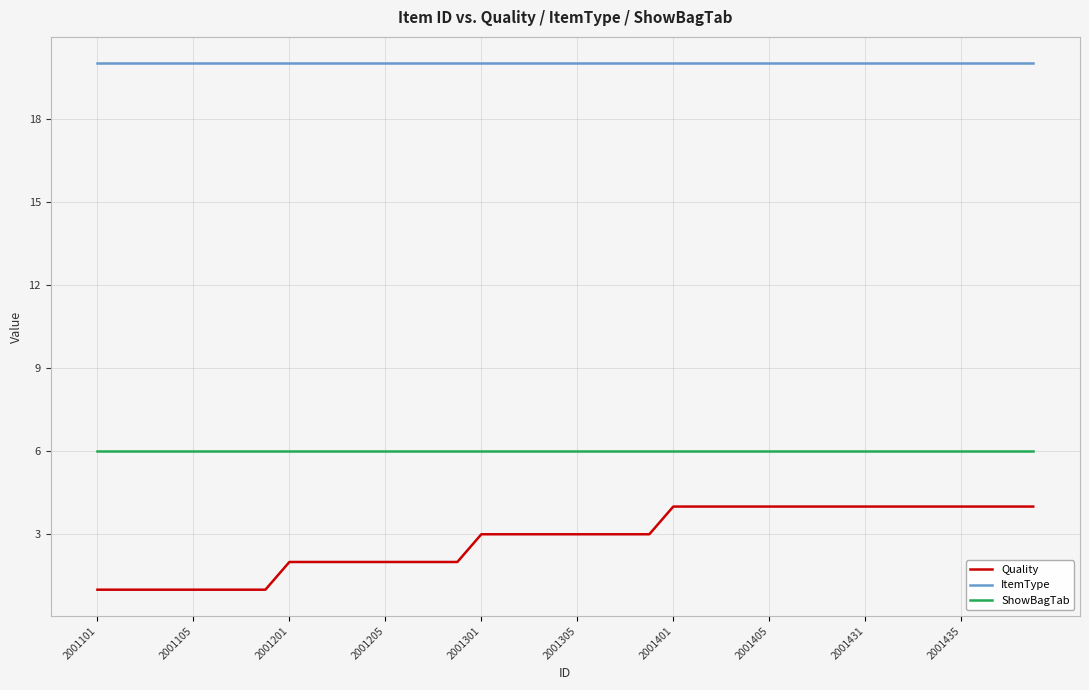

Which series has the largest total across all categories?

ItemType